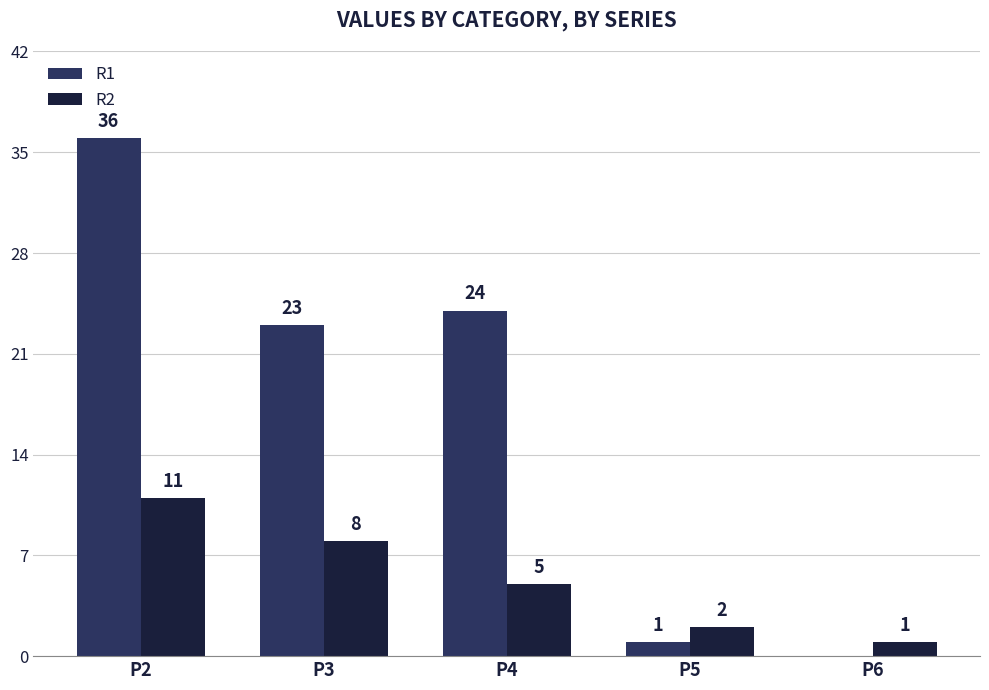

How many distinct data groups are displayed?

2